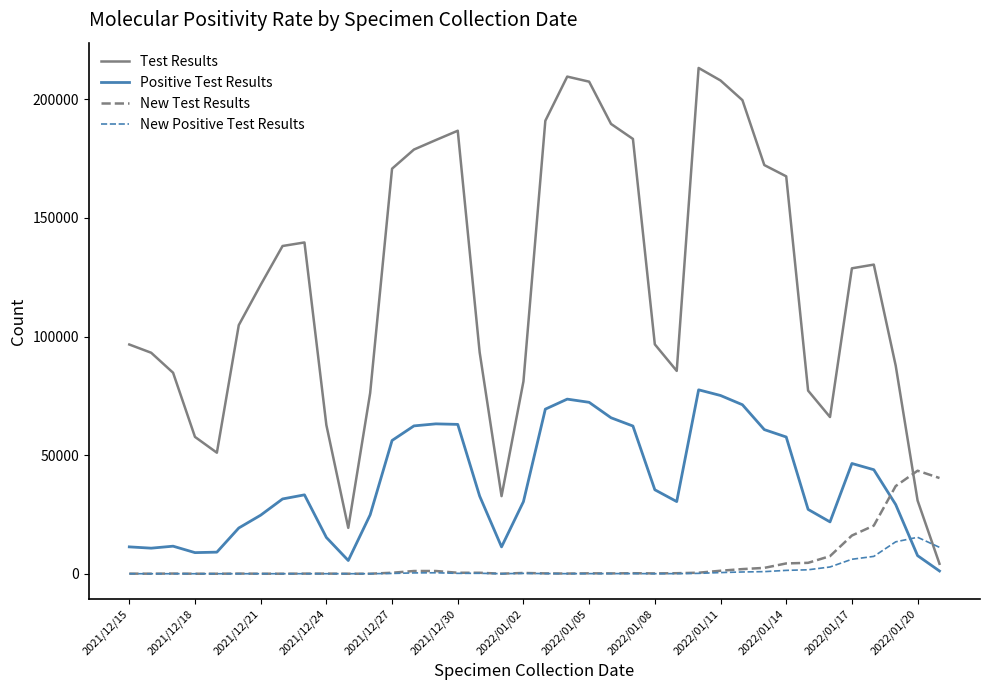

Which series has the largest range (max minus min)?

Test Results